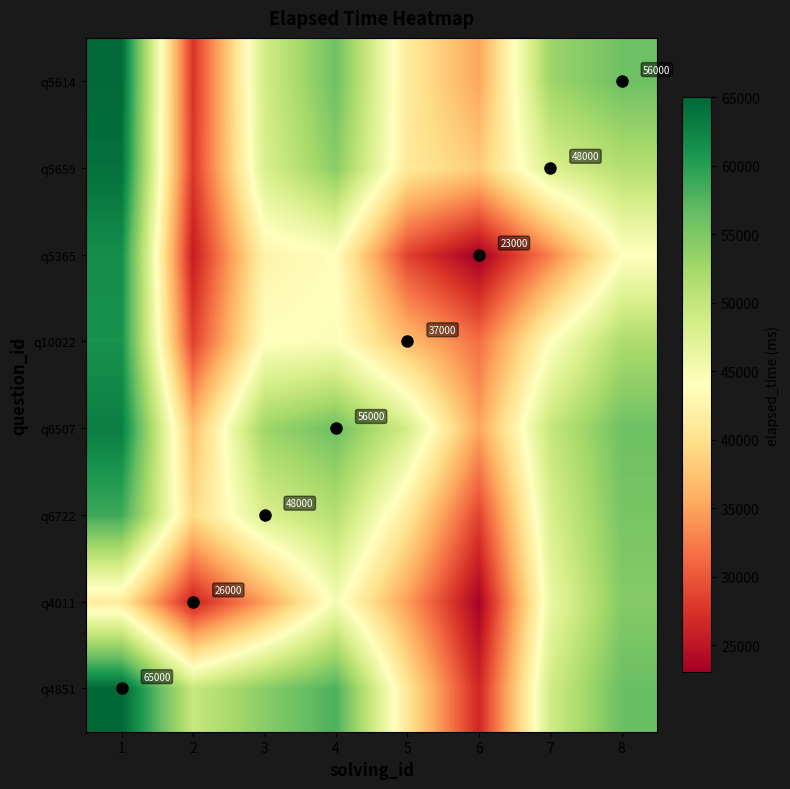

Rank the series by their maximum value, from highest to lowest.

q4851, q5614, q5659, q6507, q5365, q10022, q6722, q4011